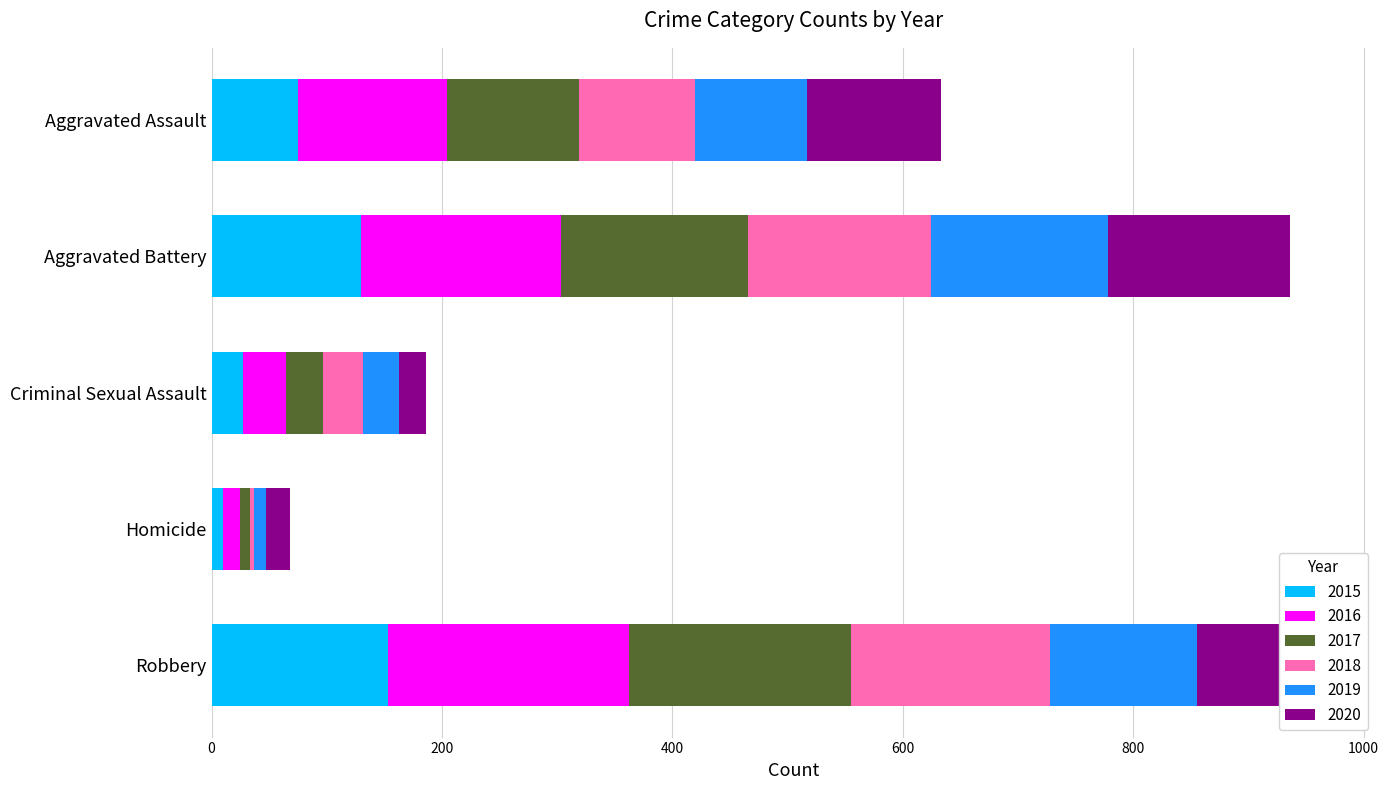

The 2015 series shows 75 at Aggravated Assault. True or false?

True